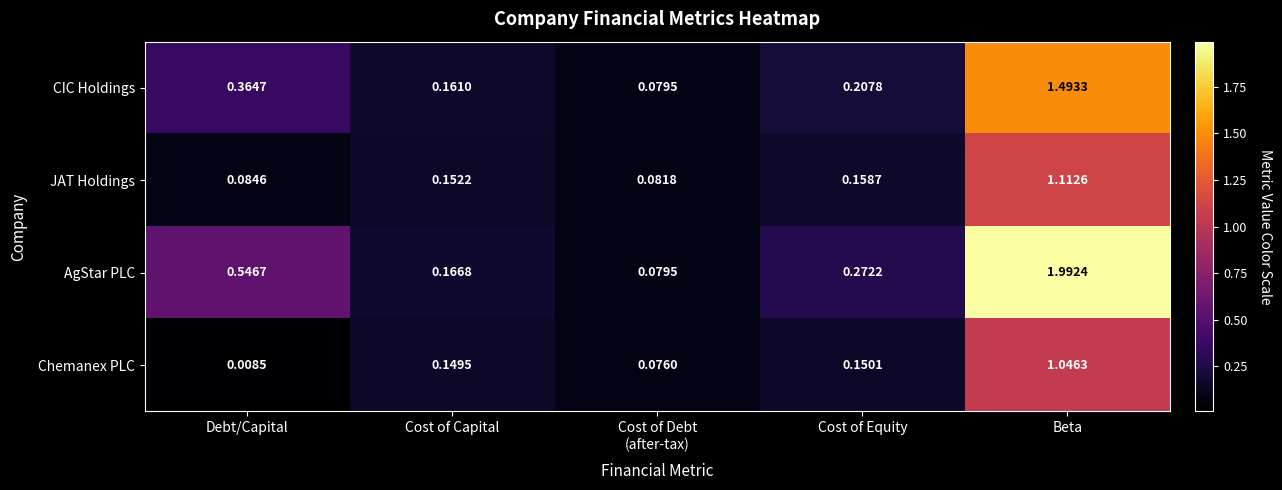

Is the value of JAT Holdings at Debt/Capital greater than the value of Chemanex PLC at Debt/Capital?

Yes